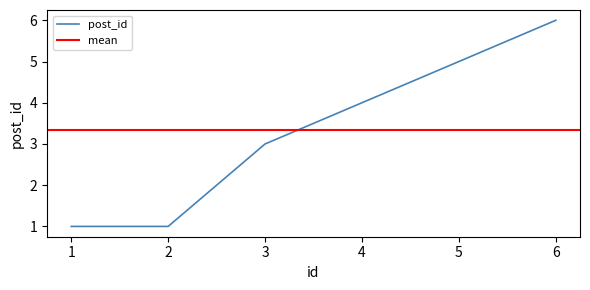

Where is the data nearest to the value 3?

3